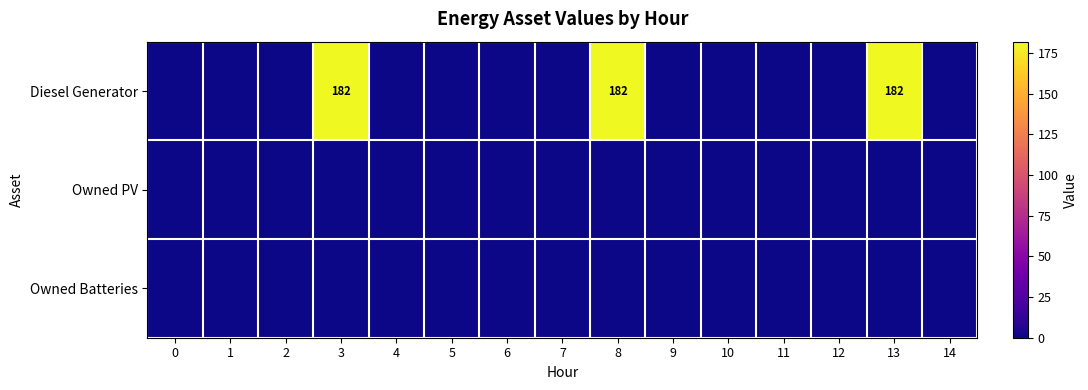

Is it true that Diesel Generator equals 122 at 3?

False